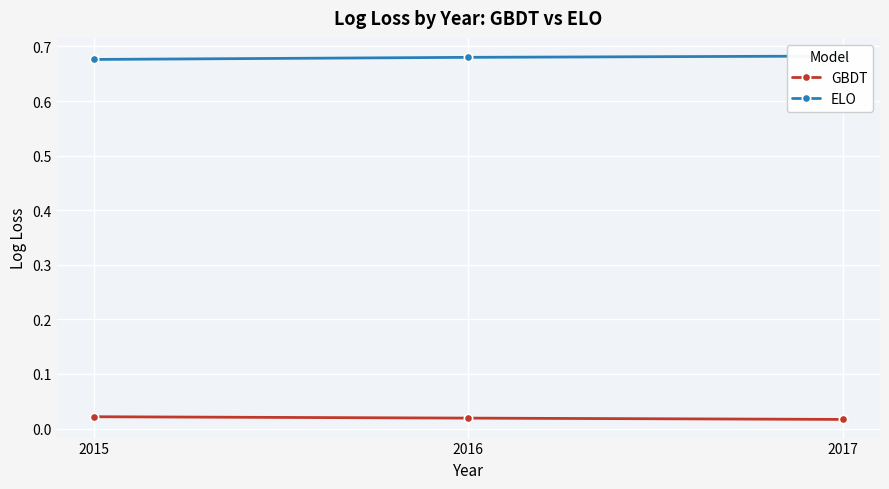

Between 2015 and 2016, which series saw the biggest shift?

ELO